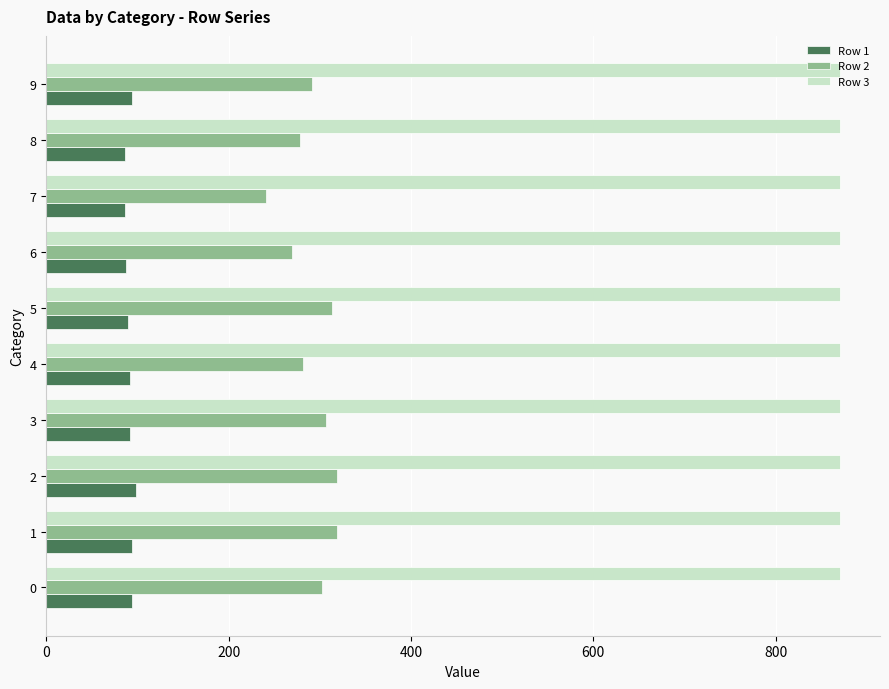

How many values in the Row 2 series are below 303?

5